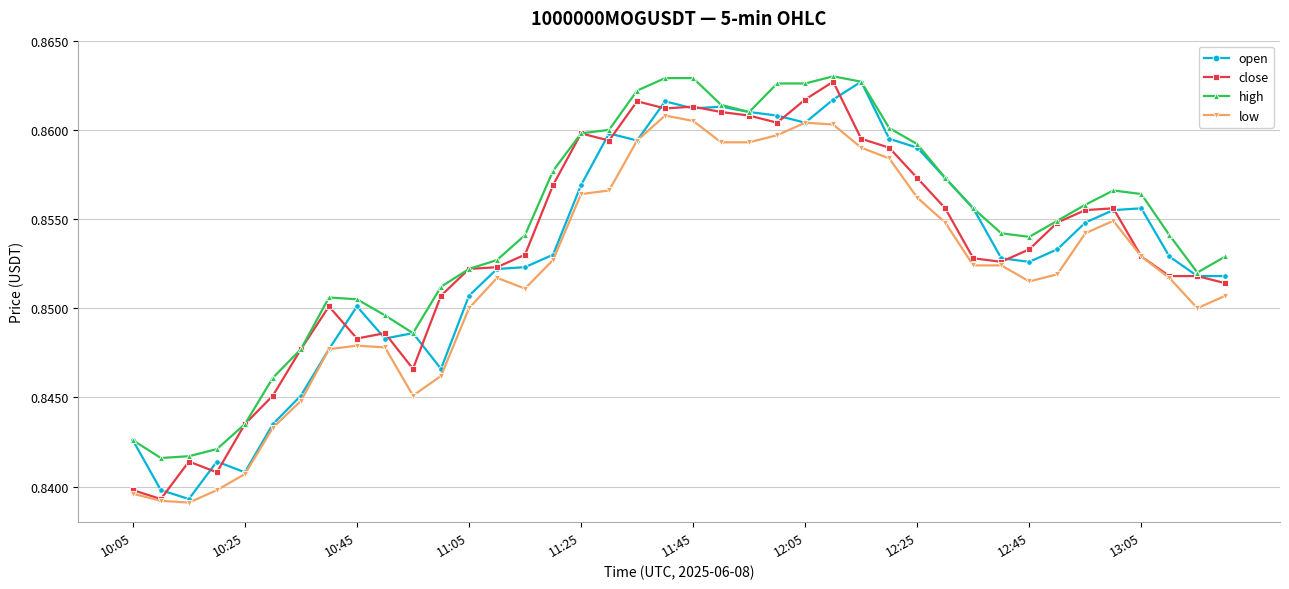

How many close values are between 0 and 1?

40